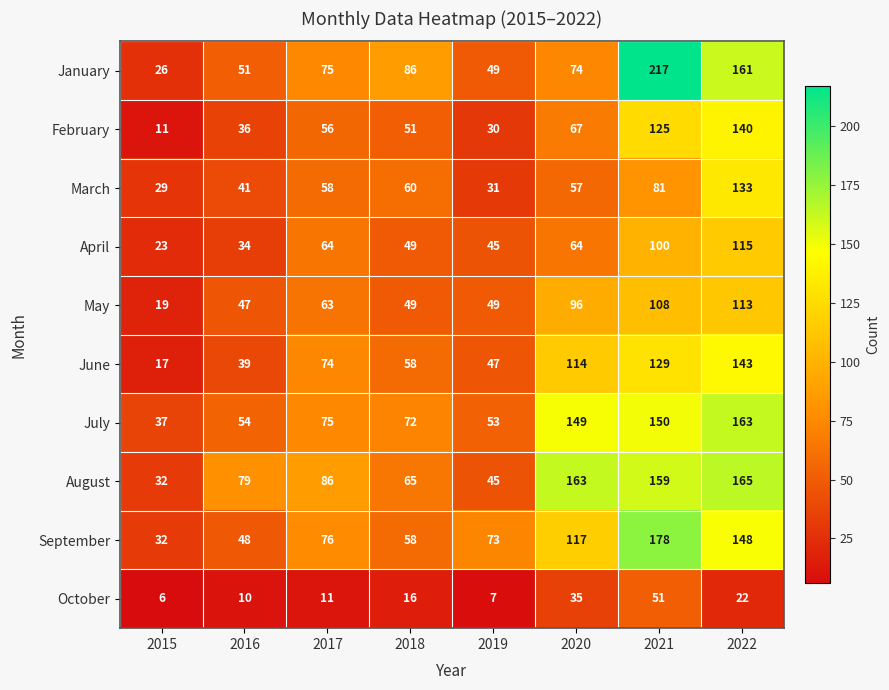

The value of April at 2020 is 64. True or false?

True